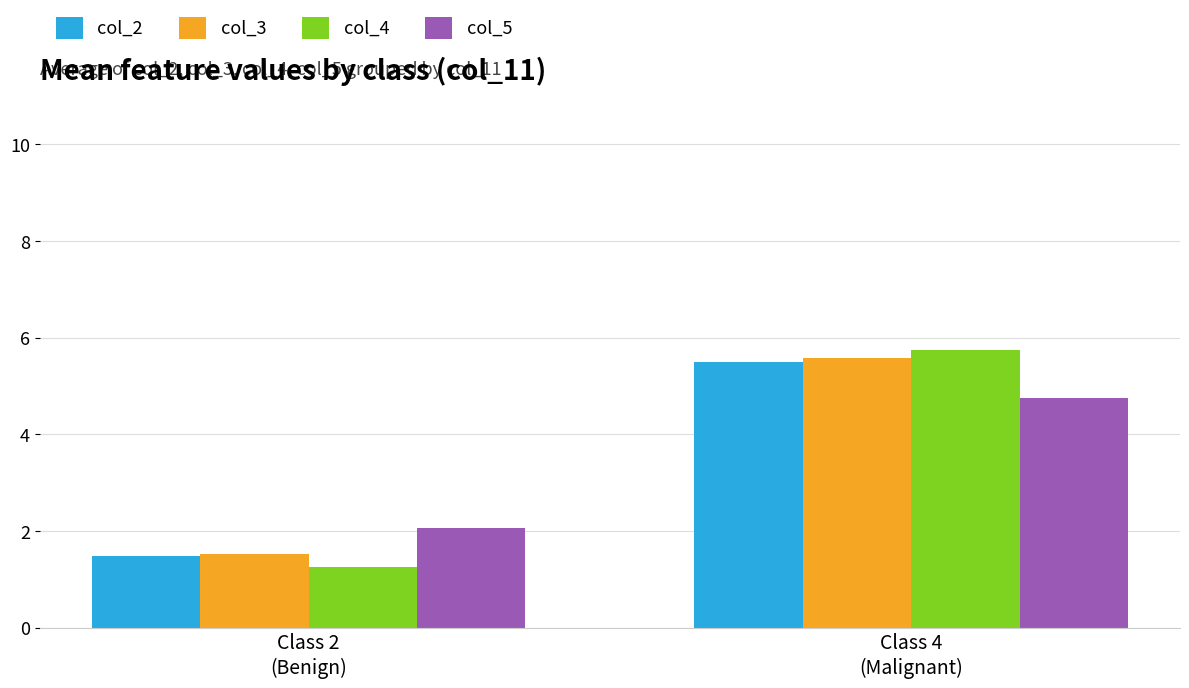

Reading left to right, what are all the values shown in this chart?

col_2: 1.5	5.5
col_3: 1.5	5.6
col_4: 1.3	5.8
col_5: 2.1	4.8